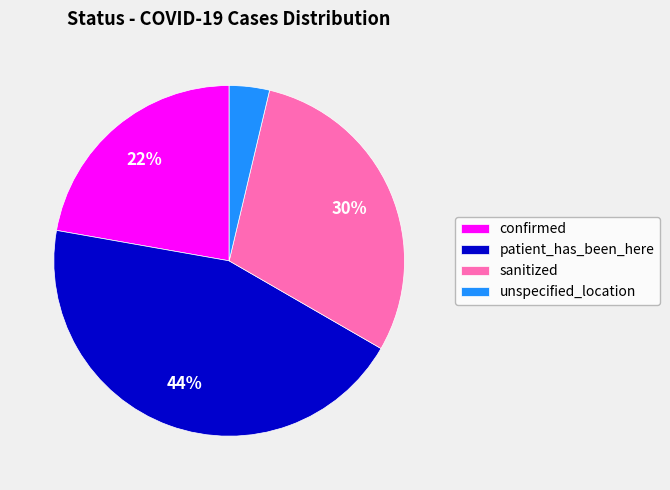

True or false: unspecified_location accounts for 4% of the total.

True